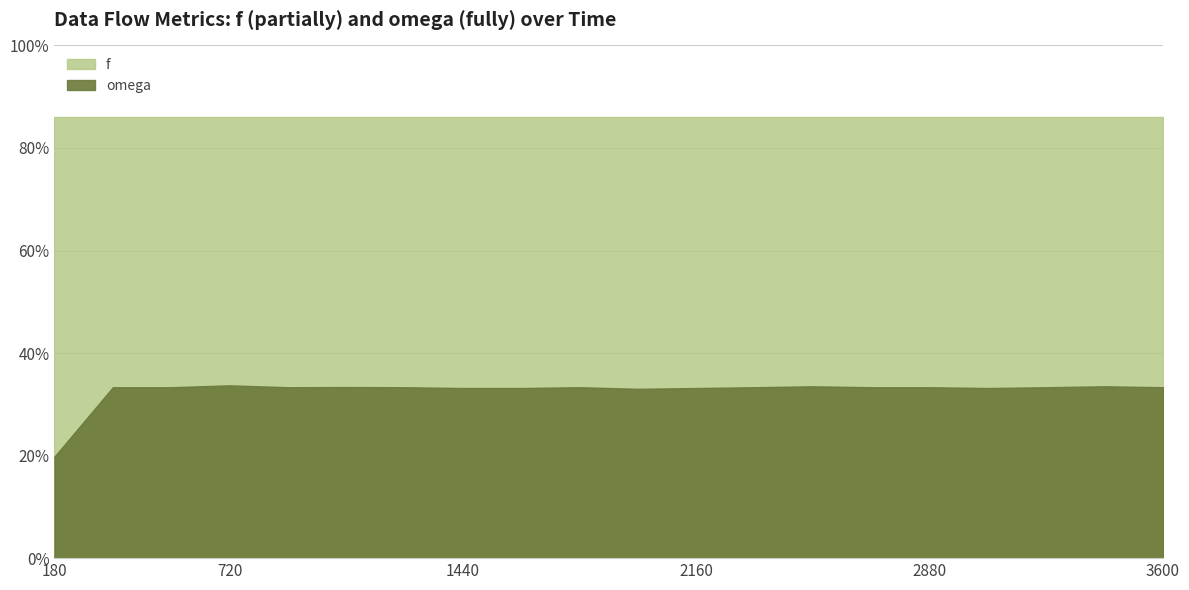

What is the maximum value shown in the chart?

0.9